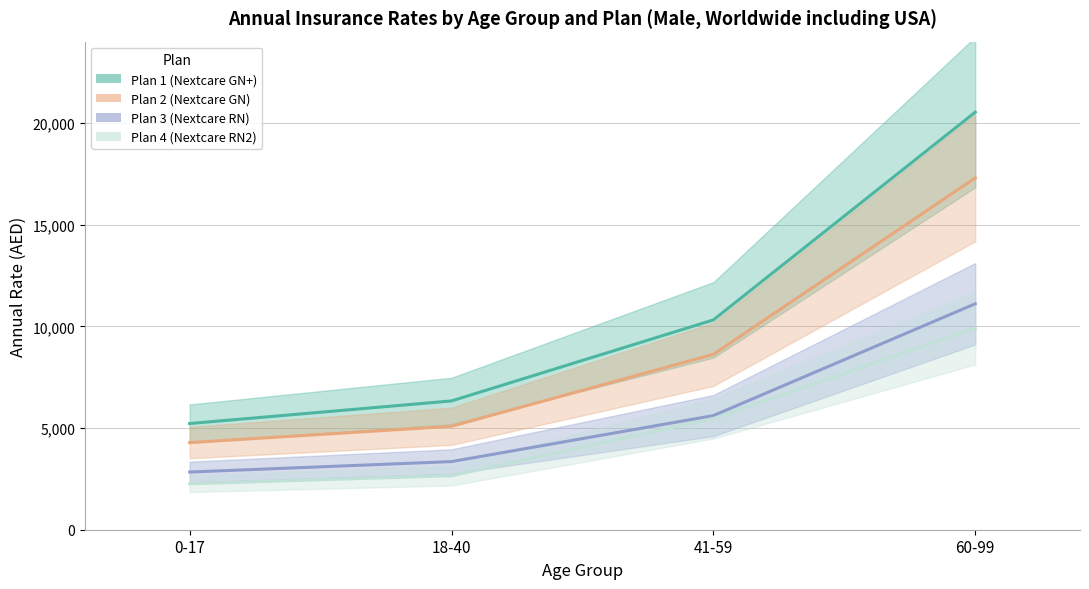

What is the label of the 3rd point from the right?

18-40